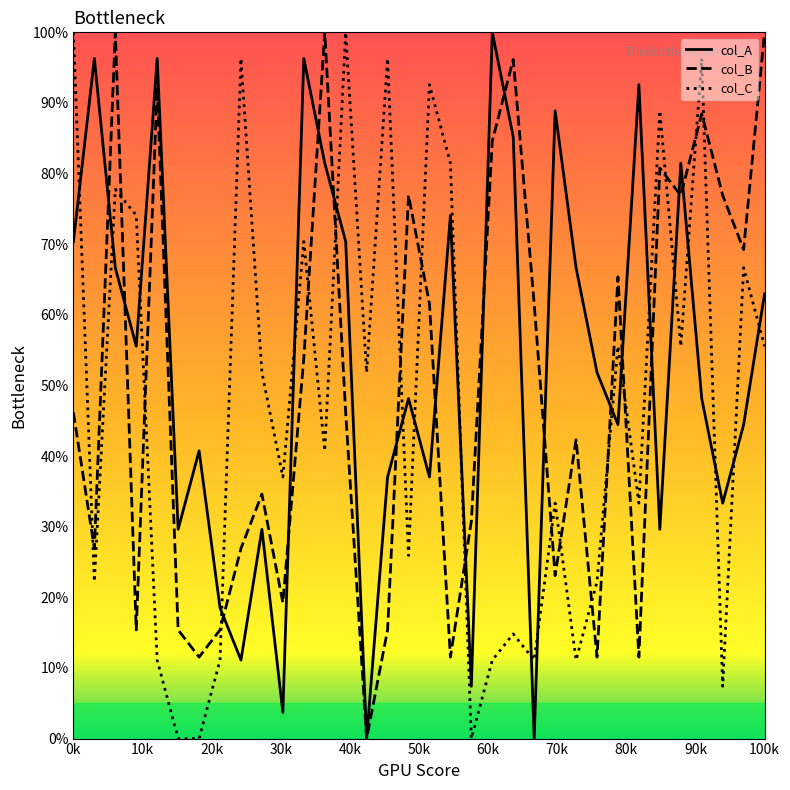

What are all the series names shown in the legend?

col_A, col_B, col_C